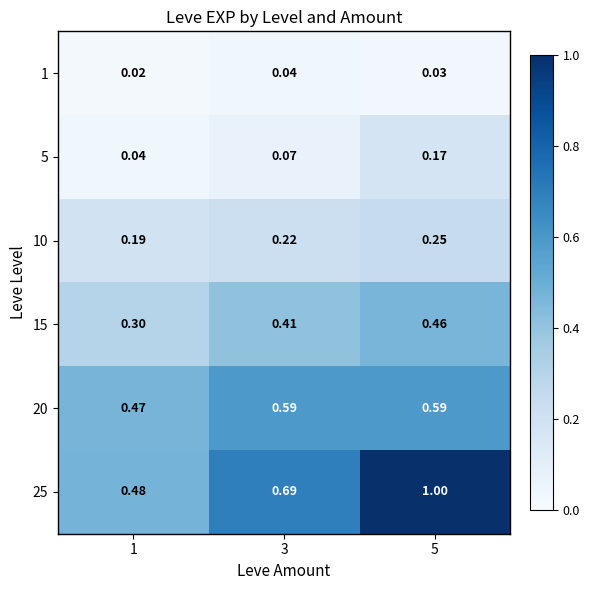

List the series in order of their peak value, highest first.

25, 20, 15, 10, 5, 1